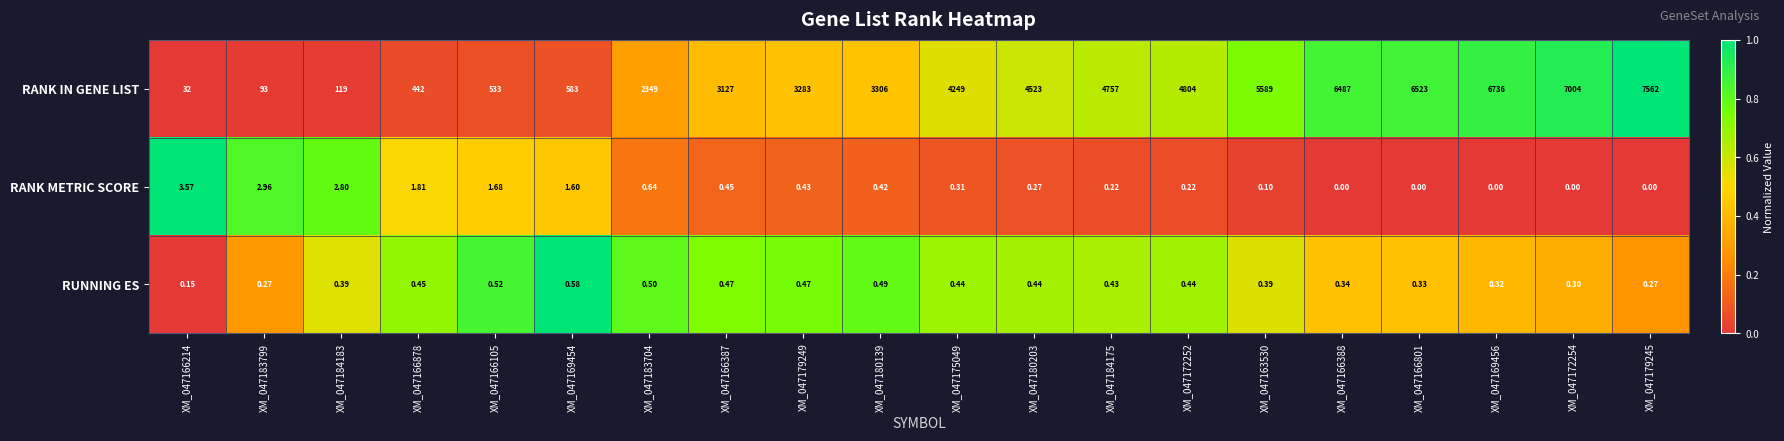

At how many categories does at least one series exceed 0?

20